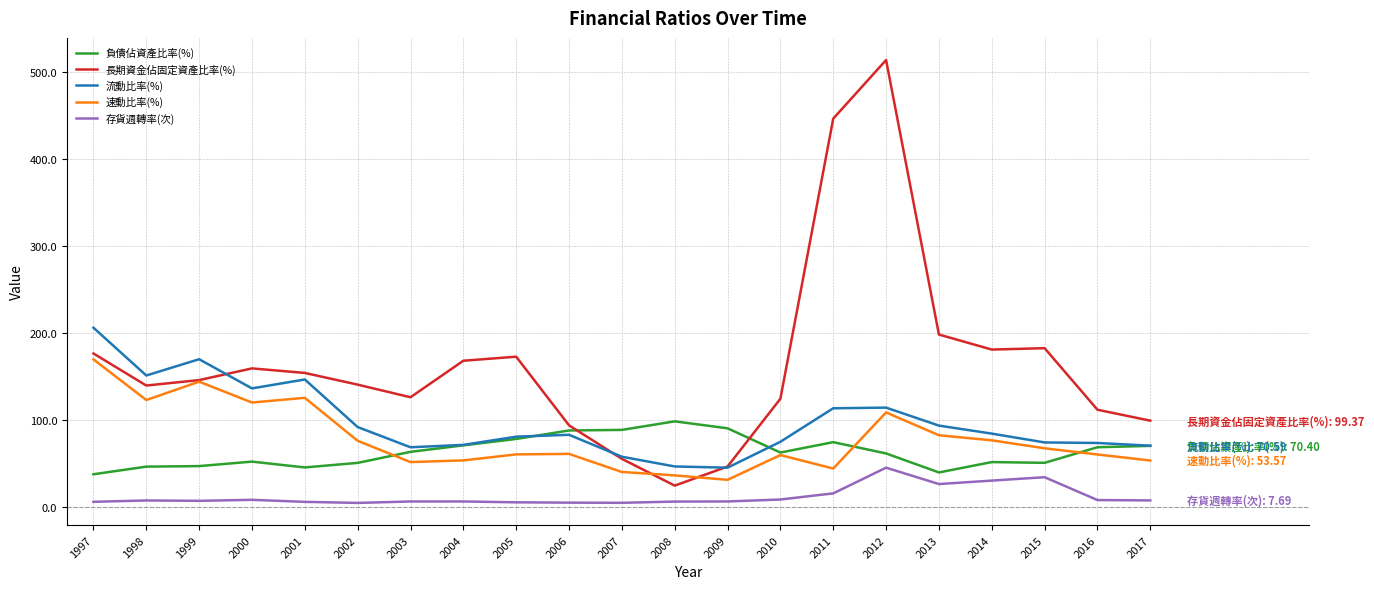

True or false: 存貨週轉率(次) and 流動比率(%) cross at least once.

False